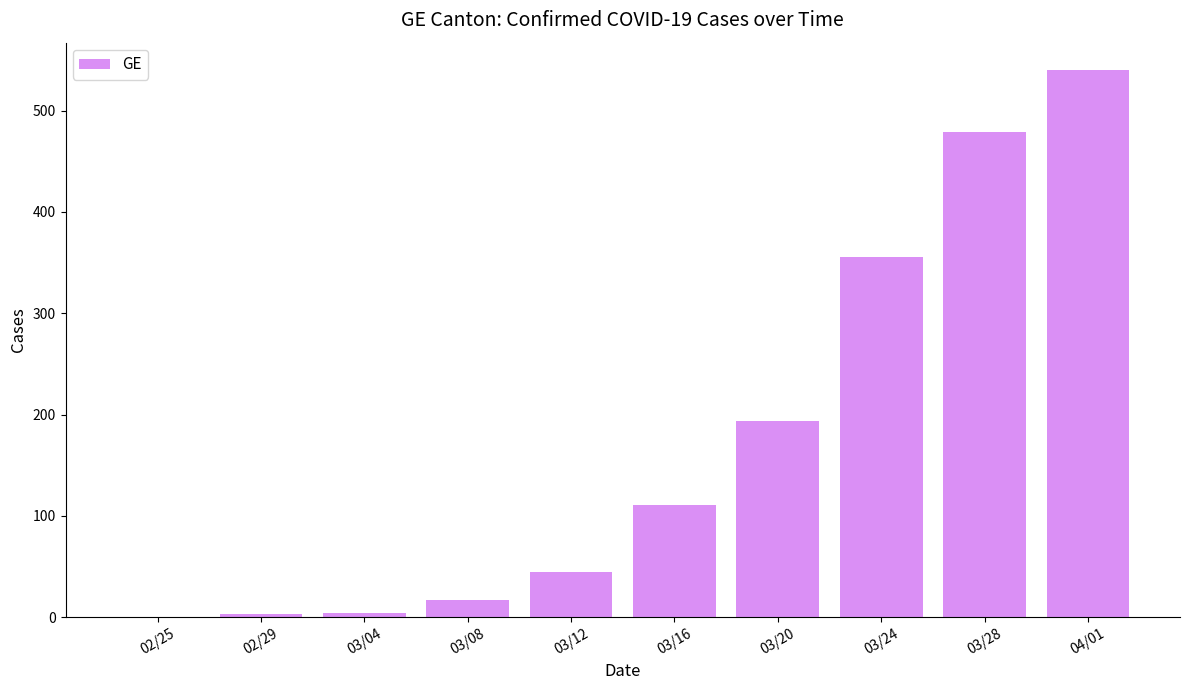

What is the change in value from 02/25 to 03/08?

+17